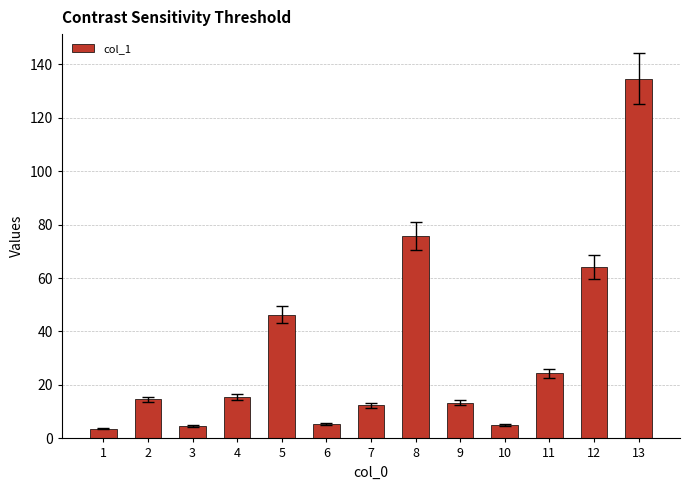

What is the maximum value shown in the chart?

134.6